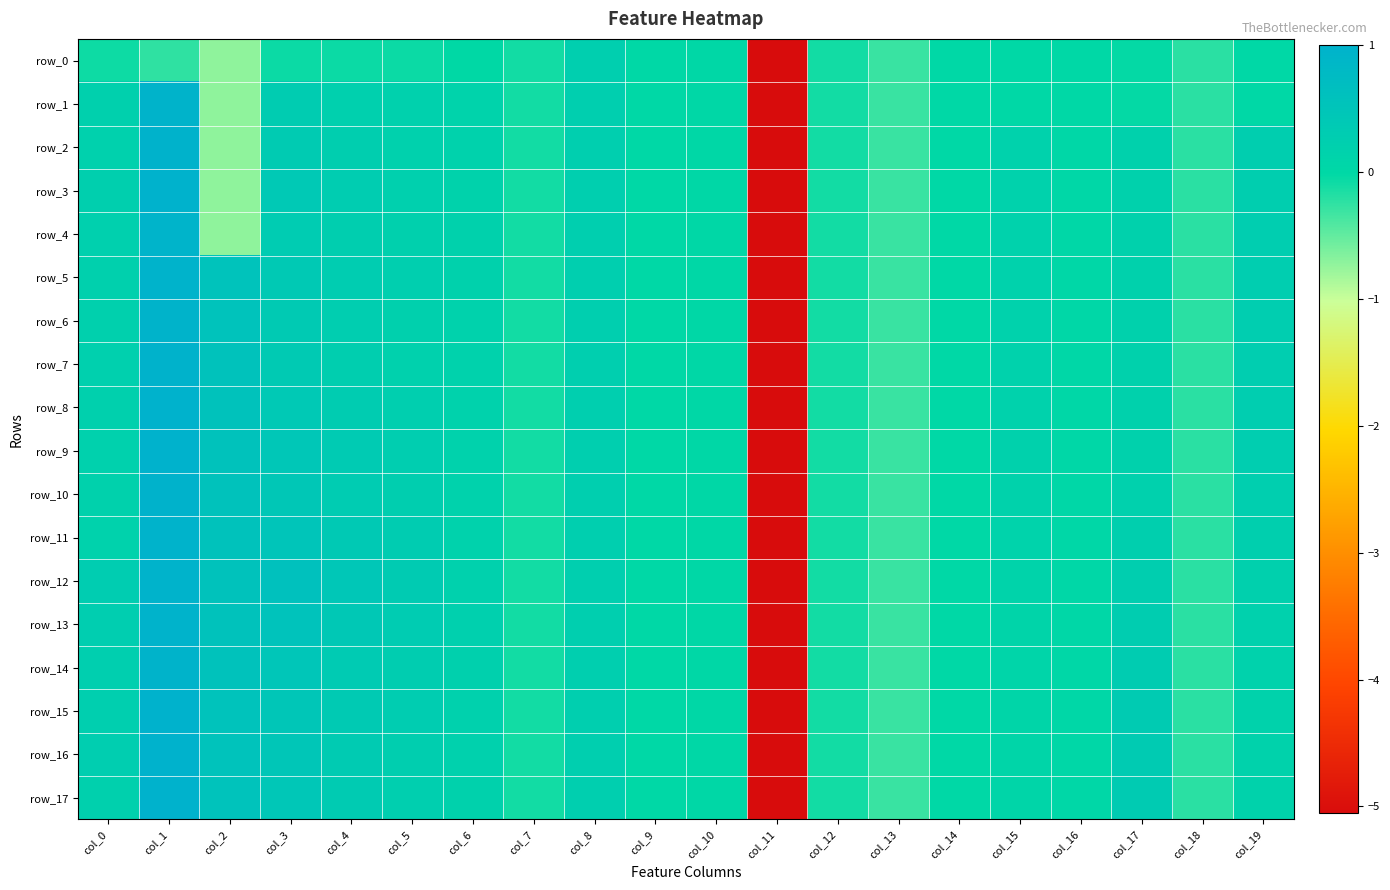

How many data points in row_12 are above 0?

14